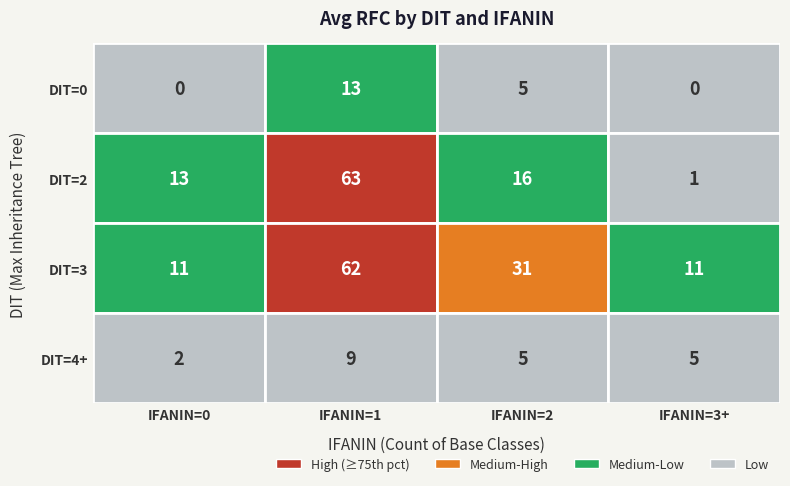

What is the average value of the 2 series?

29